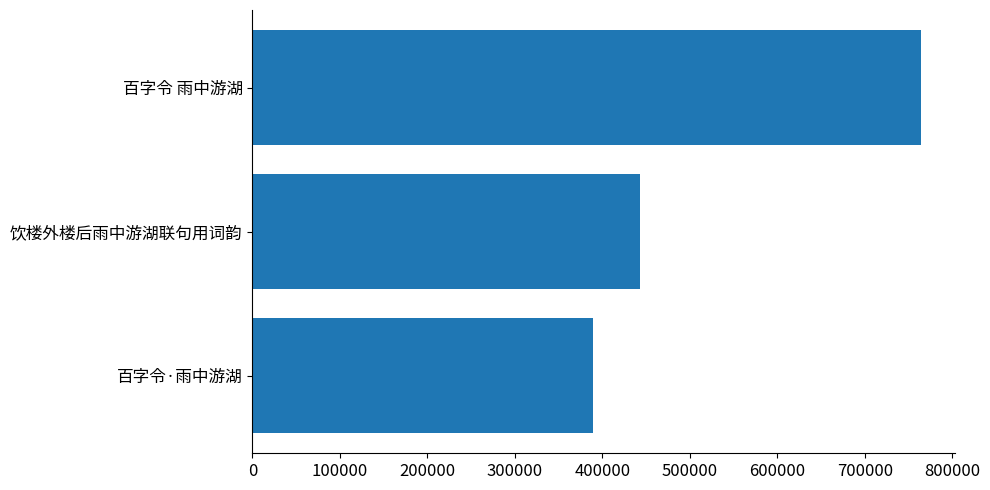

How many series are shown in this chart?

1